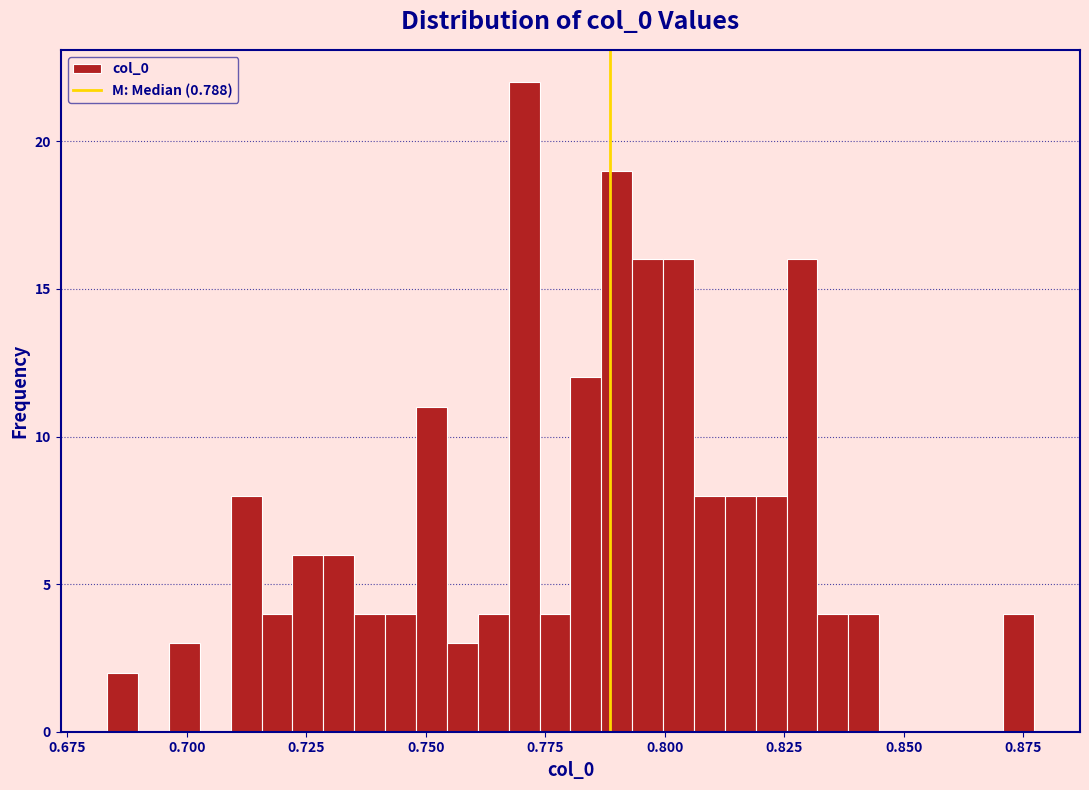

Read against the x-axis, roughly where is the centre of the tallest bar?

0.770